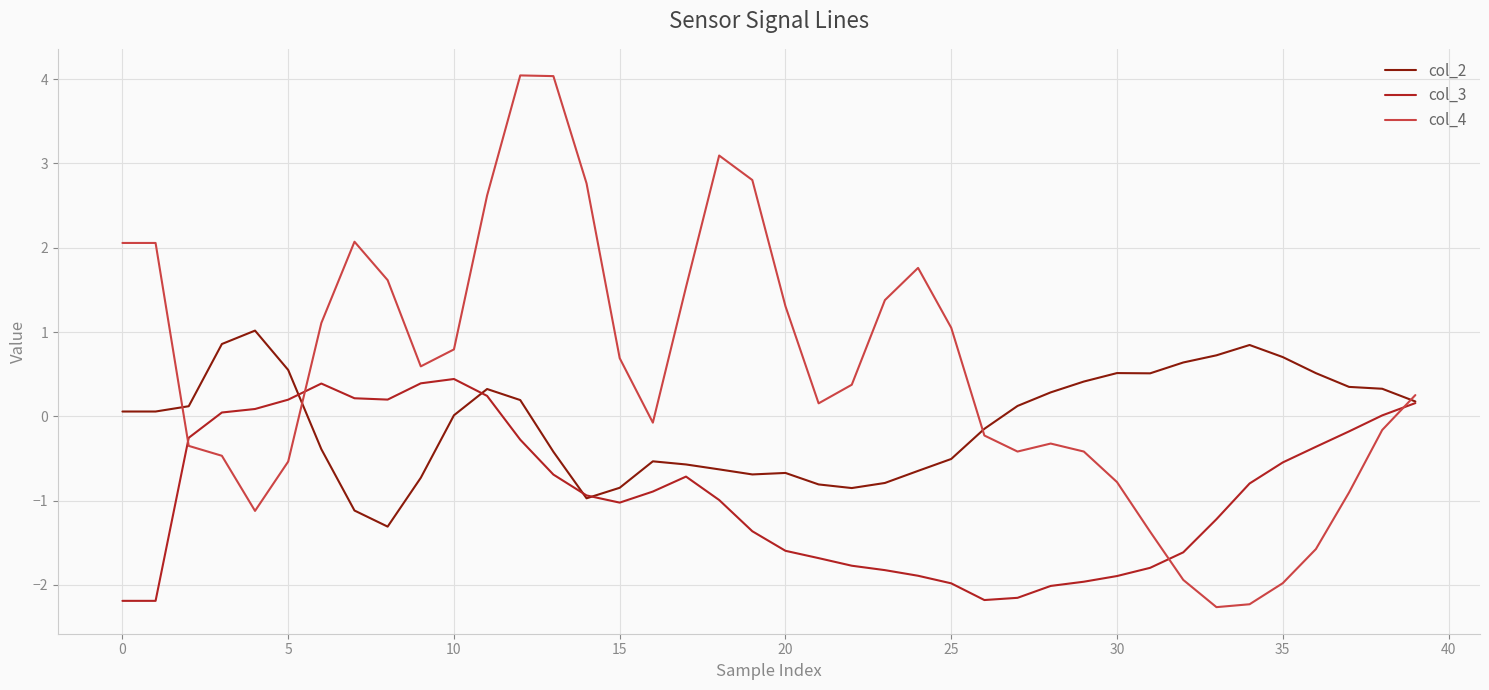

Which series has the largest total across all categories?

col_4